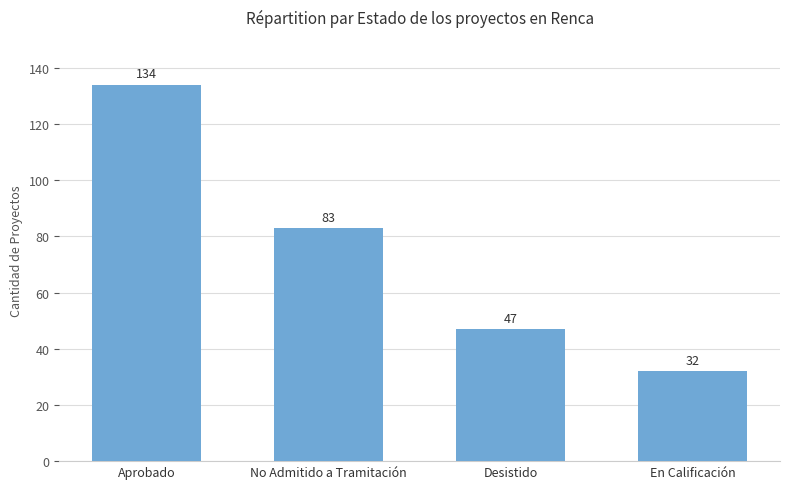

What is the change in value from Aprobado to No Admitido a Tramitación?

-51